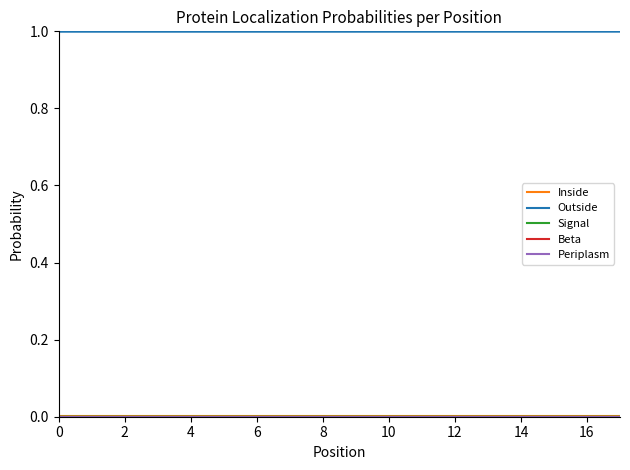

What is the greatest value displayed?

1.0